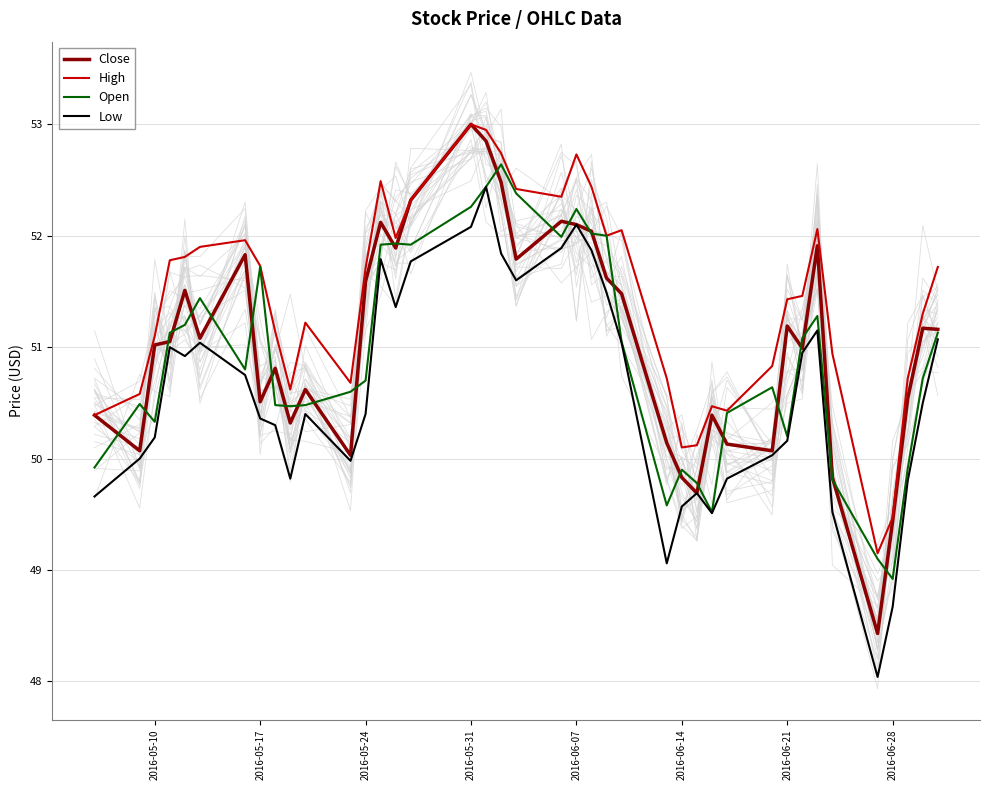

True or false: High and Low cross at least once.

False